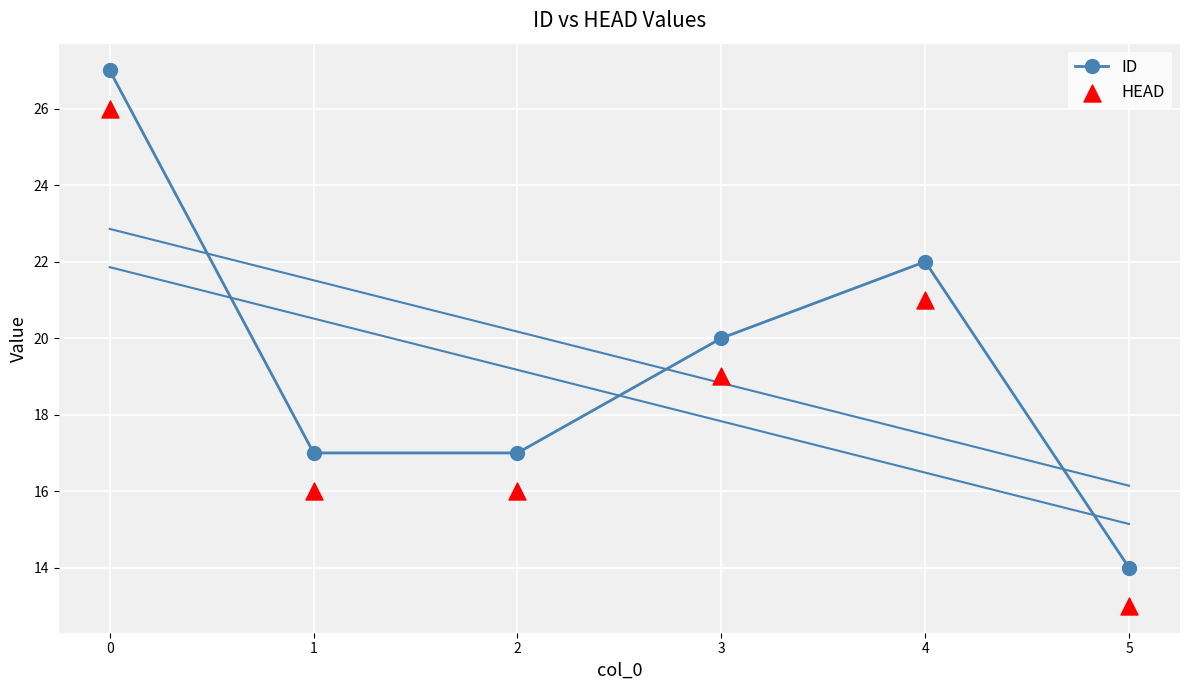

Which series contains the highest Y value?

ID